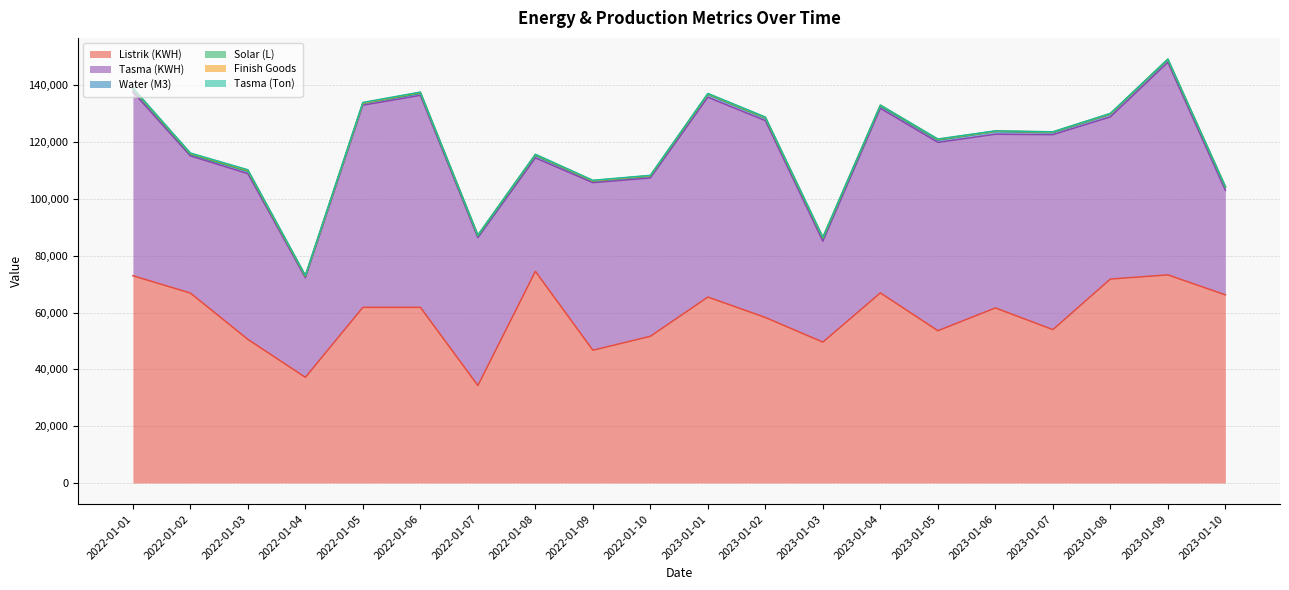

Does the chart display data point markers on the line(s)?

No